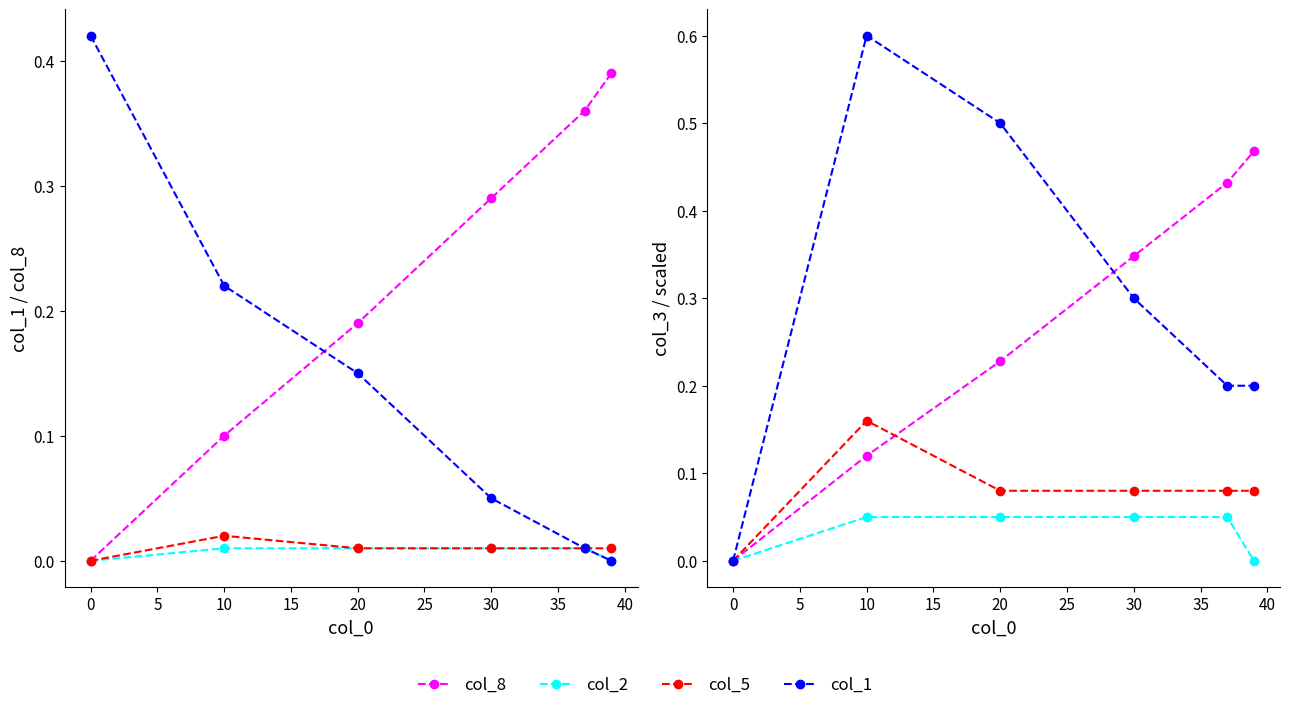

Which series has the widest spread of values?

col_1